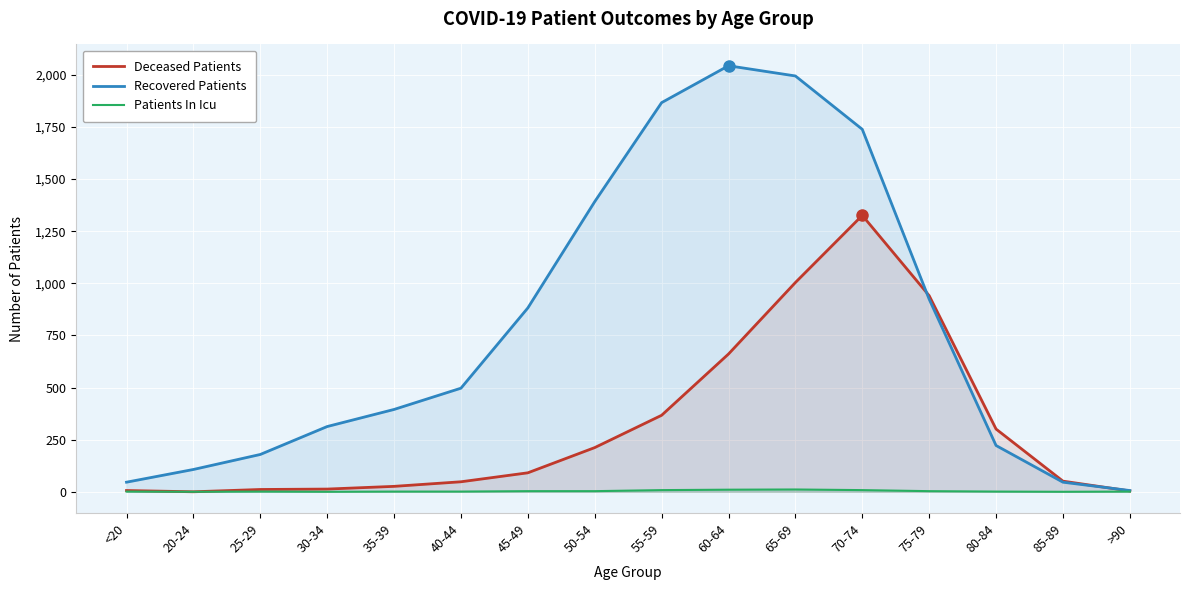

Which series has the largest total across all categories?

Recovered Patients